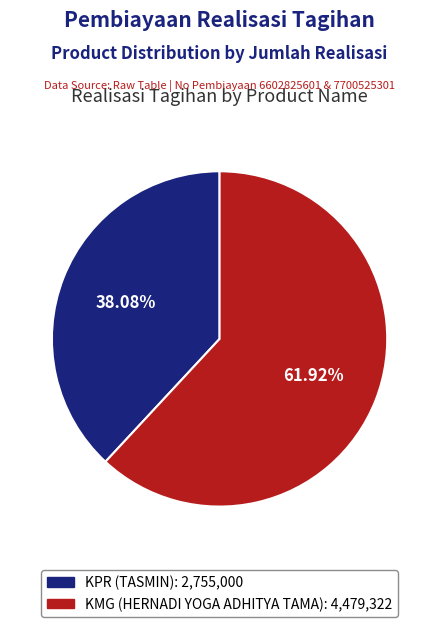

To the nearest percent, what is the difference between the KPR (TASMIN) and KMG (HERNADI YOGA ADHITYA TAMA) slice percentages?

24%